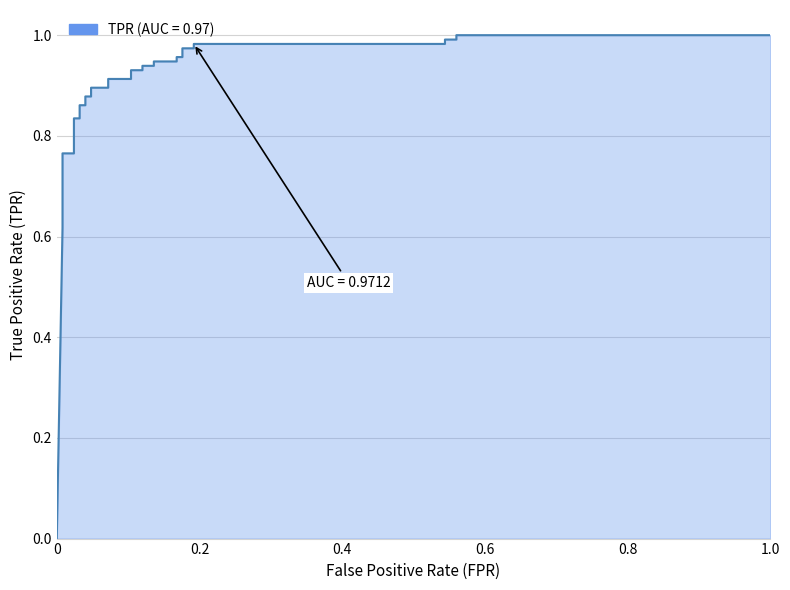

True or false: the data shows 1.4 at 22.

False